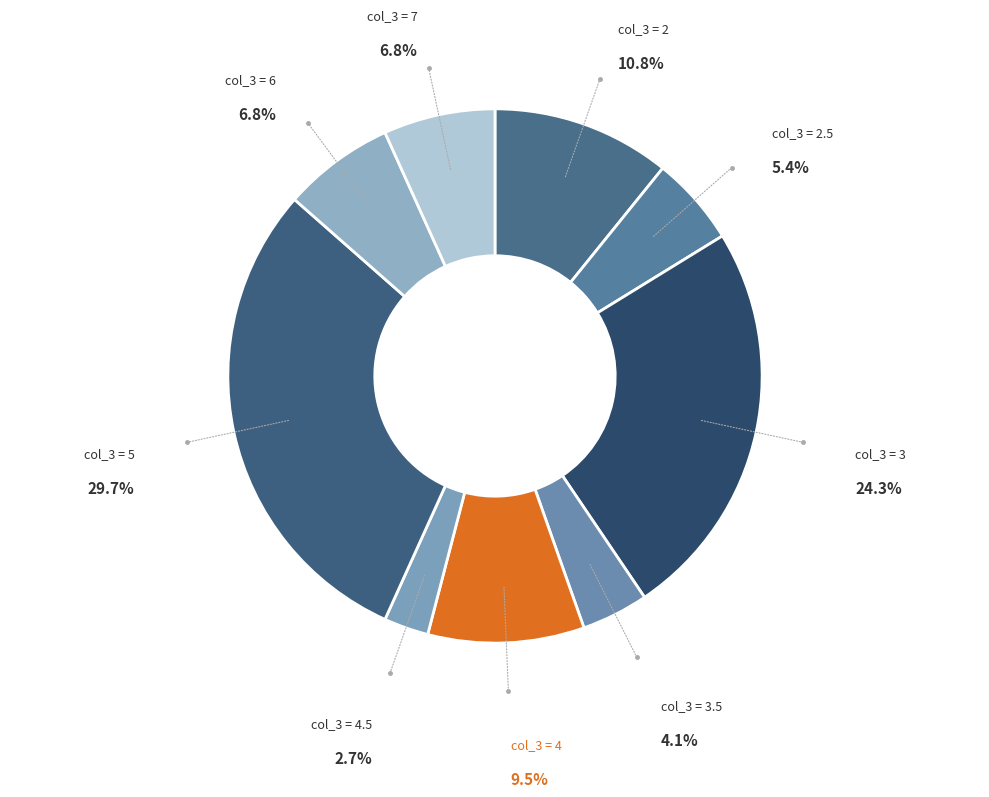

Is there a majority slice in this chart?

No